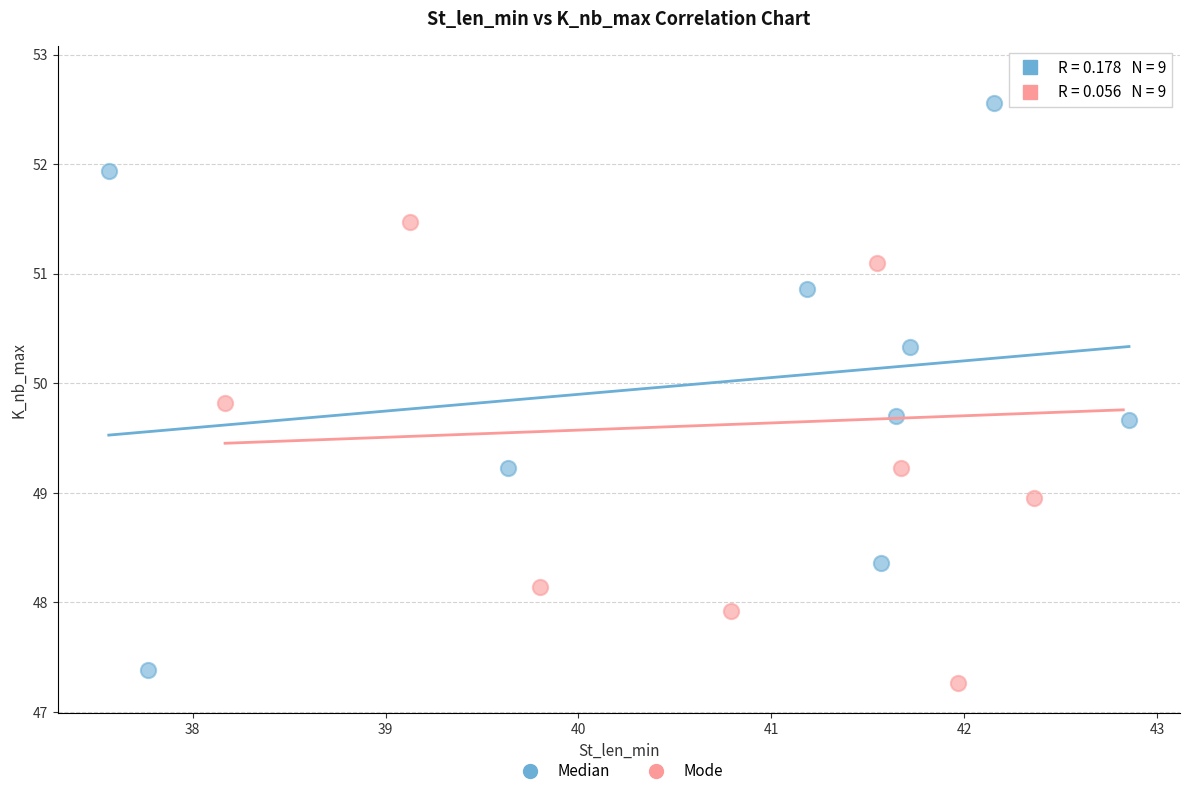

Which series contains the highest Y value?

Mode